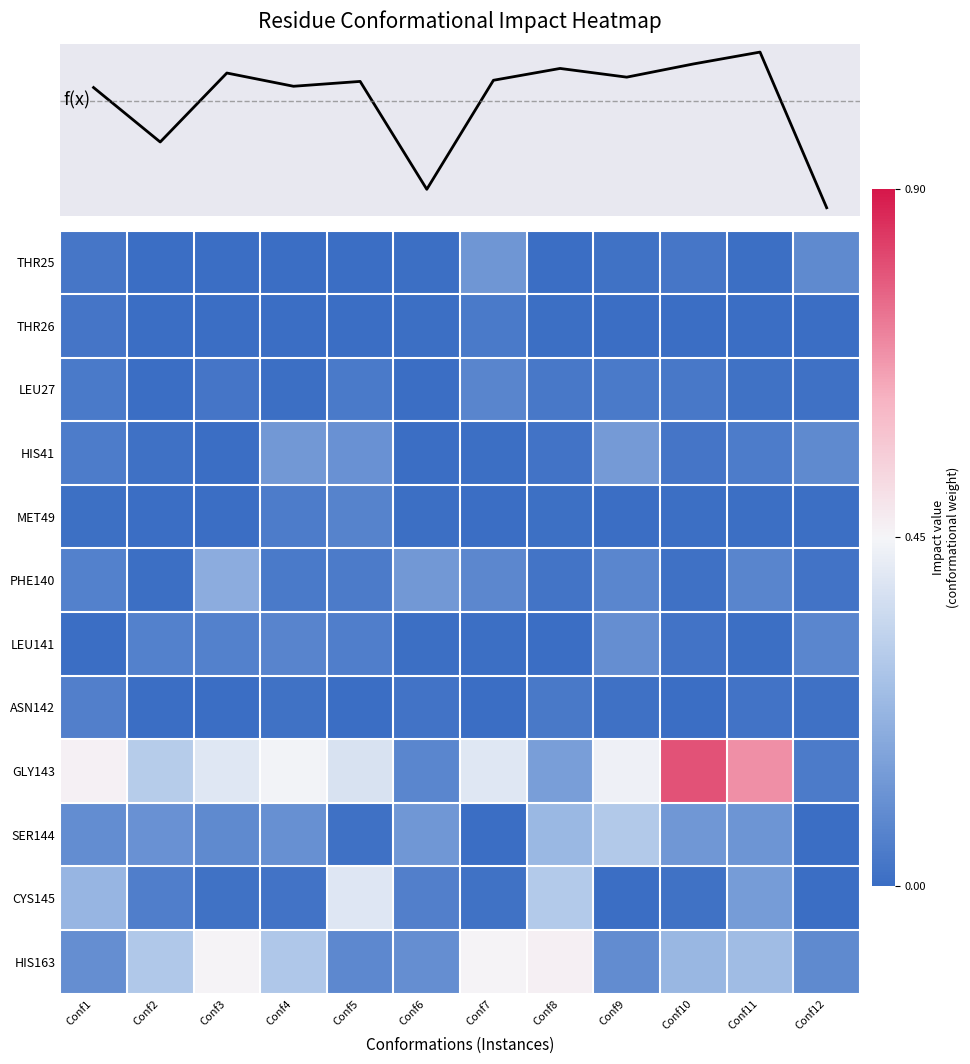

What is the average value of the mean impact series?

0.1